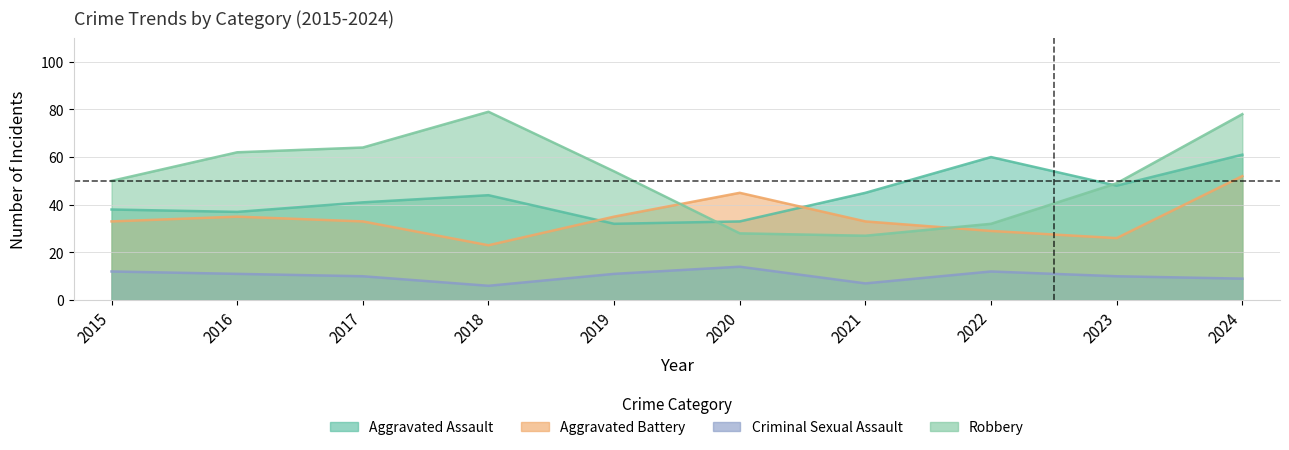

Does the chart have visible grid lines?

Yes